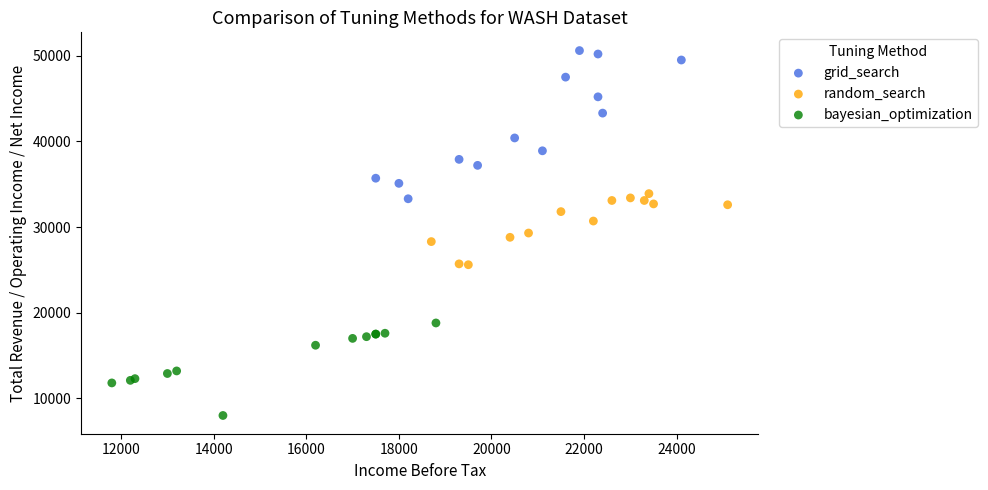

What are all the series names shown in the legend?

grid_search, random_search, bayesian_optimization